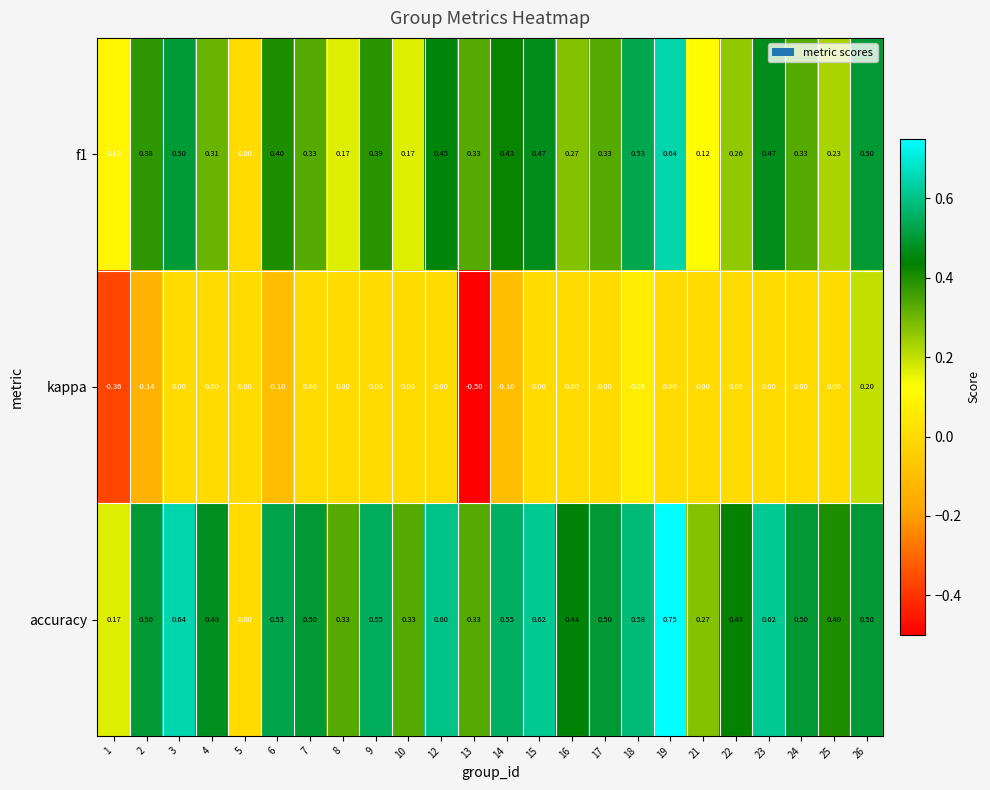

Which series has the widest spread of values?

accuracy